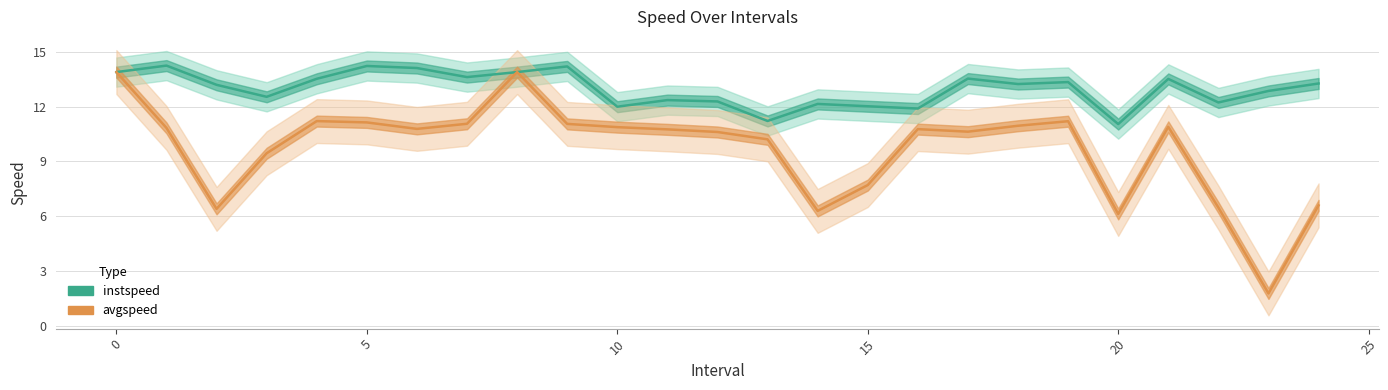

How many series are shown in this chart?

2